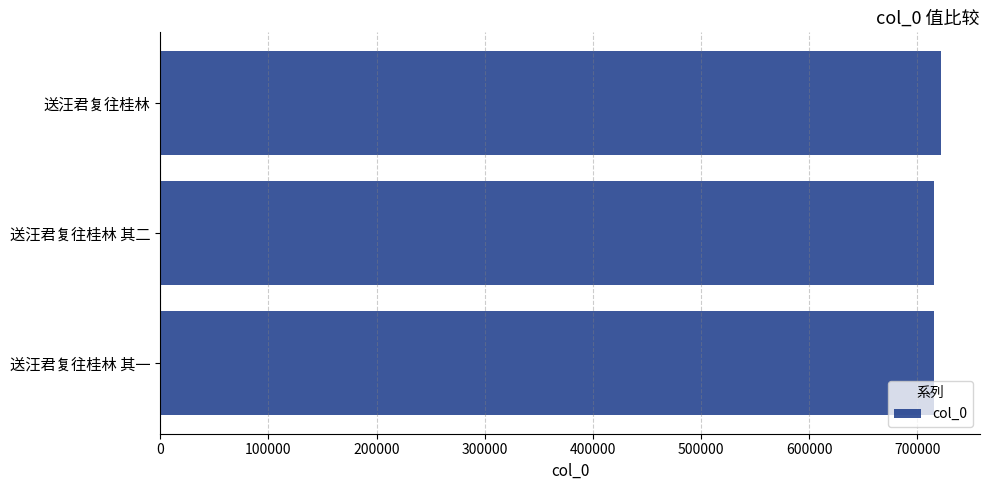

True or false: the data shows 1171094 at 送汪君复往桂林 其二.

False